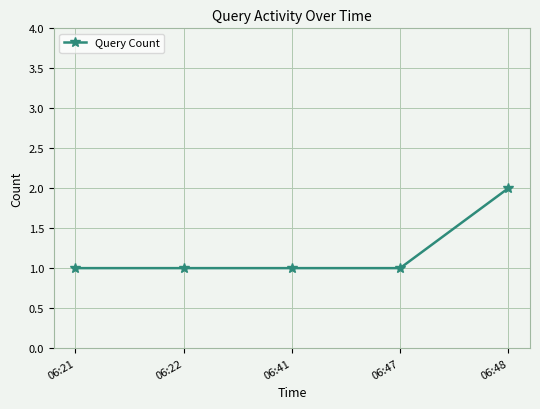

Between 06:22 and 06:48, which is larger?

06:48